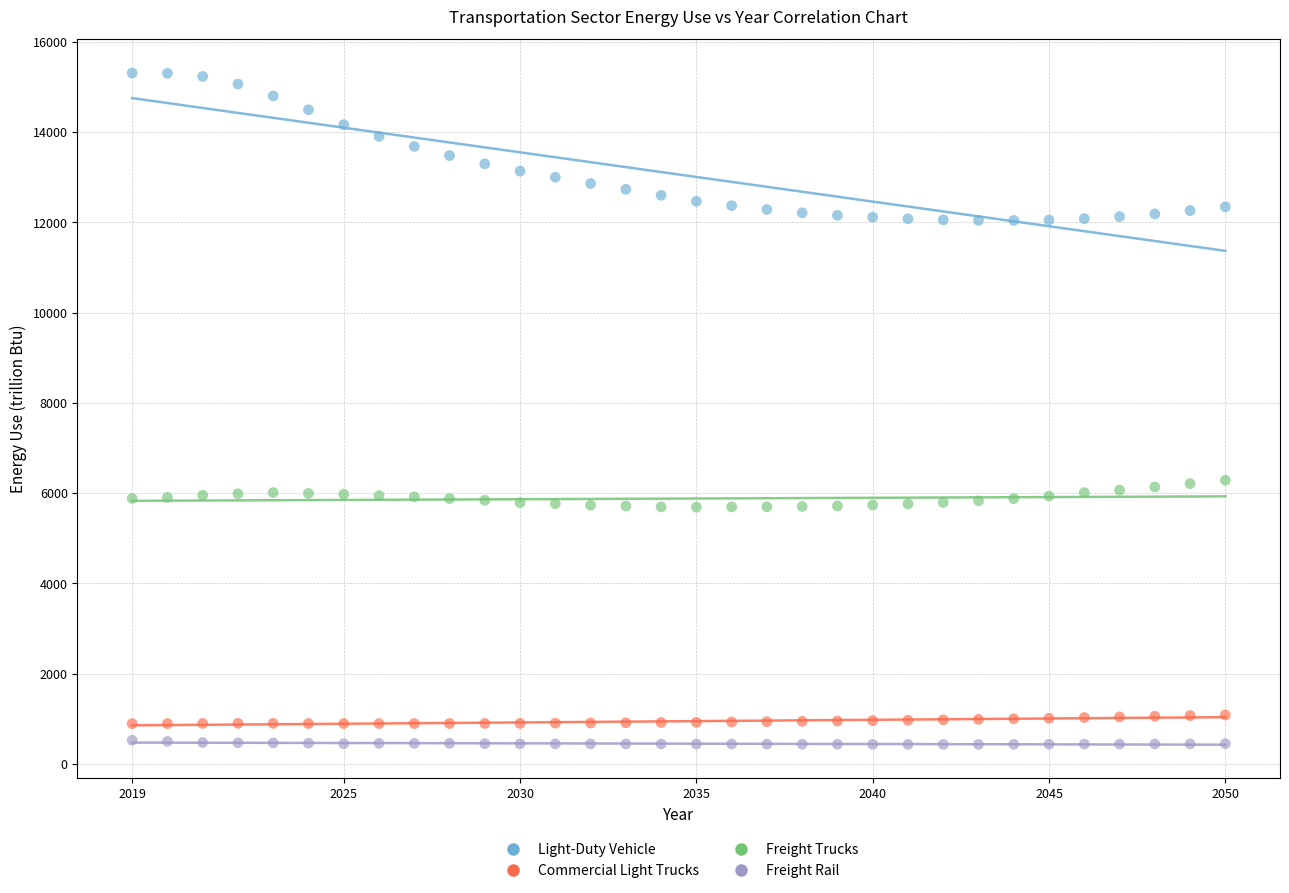

What are all the series names shown in the legend?

Light-Duty Vehicle, Commercial Light Trucks, Freight Trucks, Freight Rail